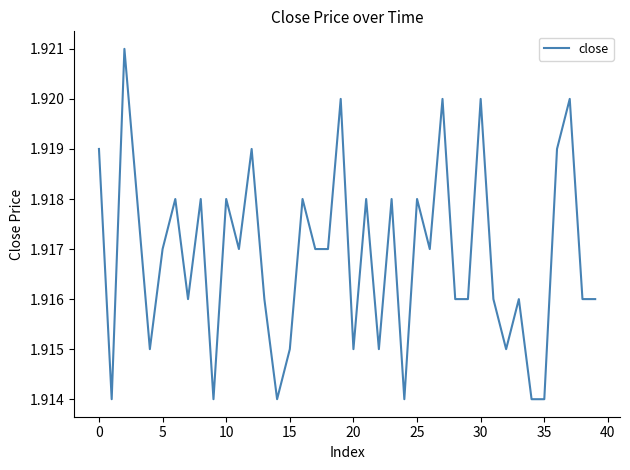

Does the chart have visible grid lines?

No